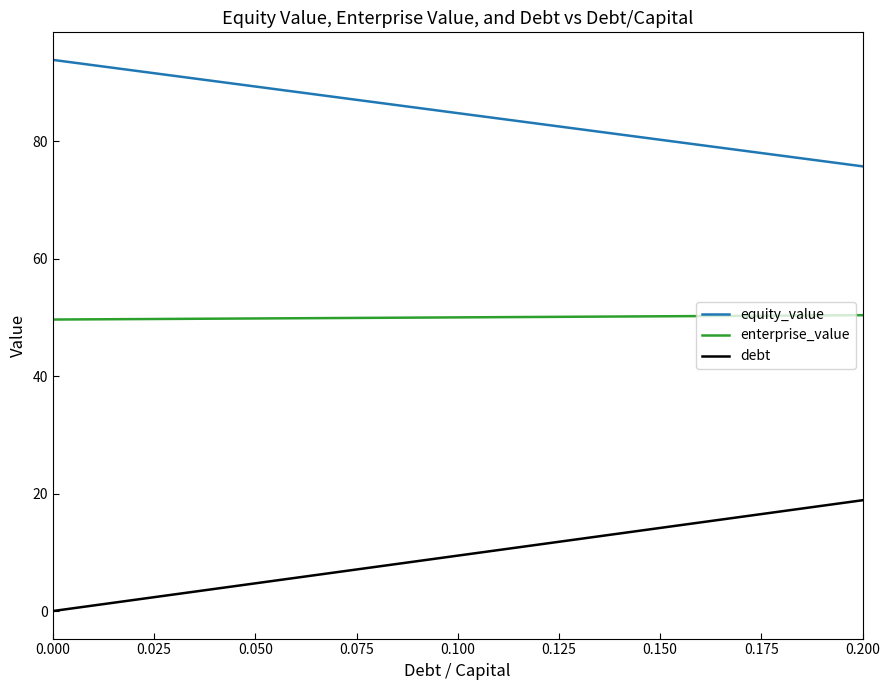

Which series has the largest total across all categories?

equity_value